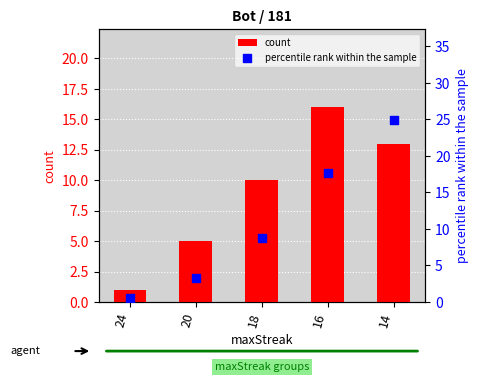

At how many categories does at least one series exceed 21?

1